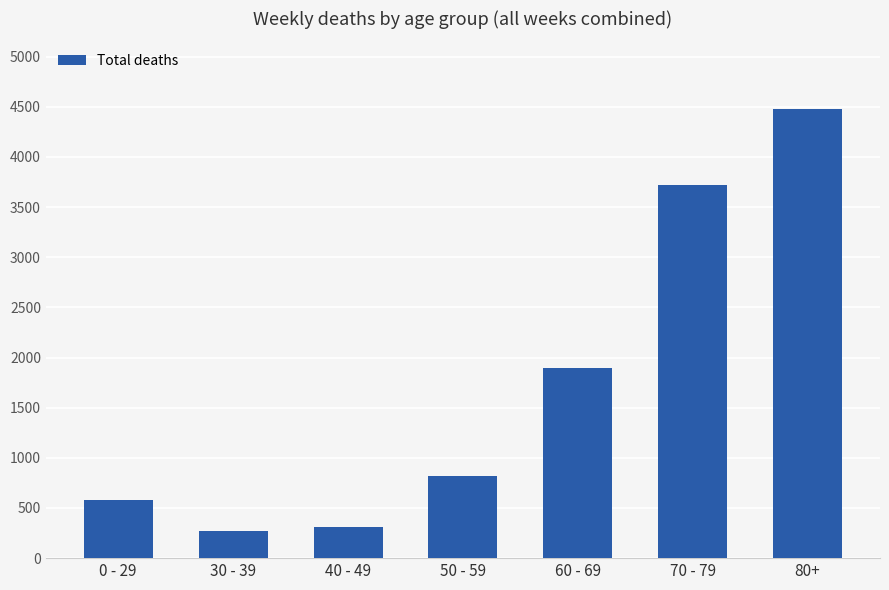

True or false: the data shows 196 at 0 - 29.

False